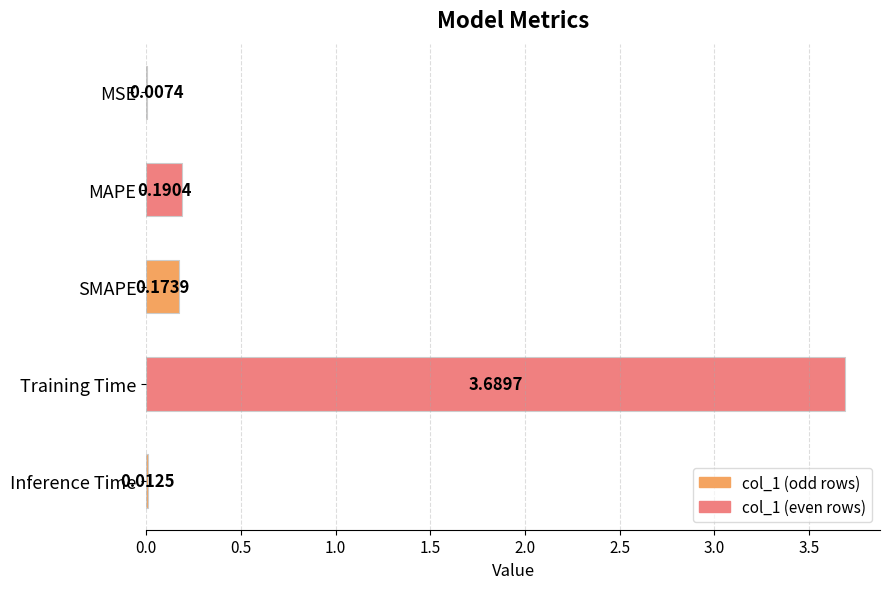

What is the sum of all values?

4.1